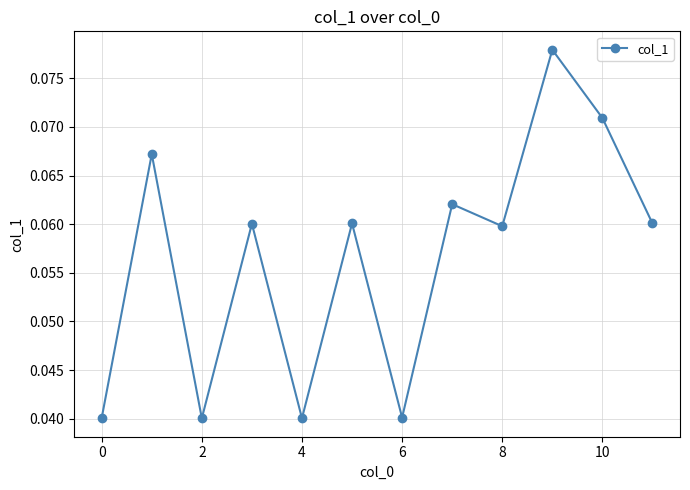

What is the sum of all values?

0.7